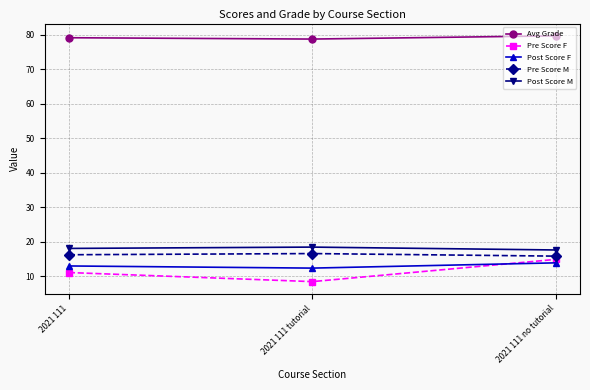

What is the sum of the Post Score M values at 2021 111 no tutorial and 2021 111 tutorial?

36.0